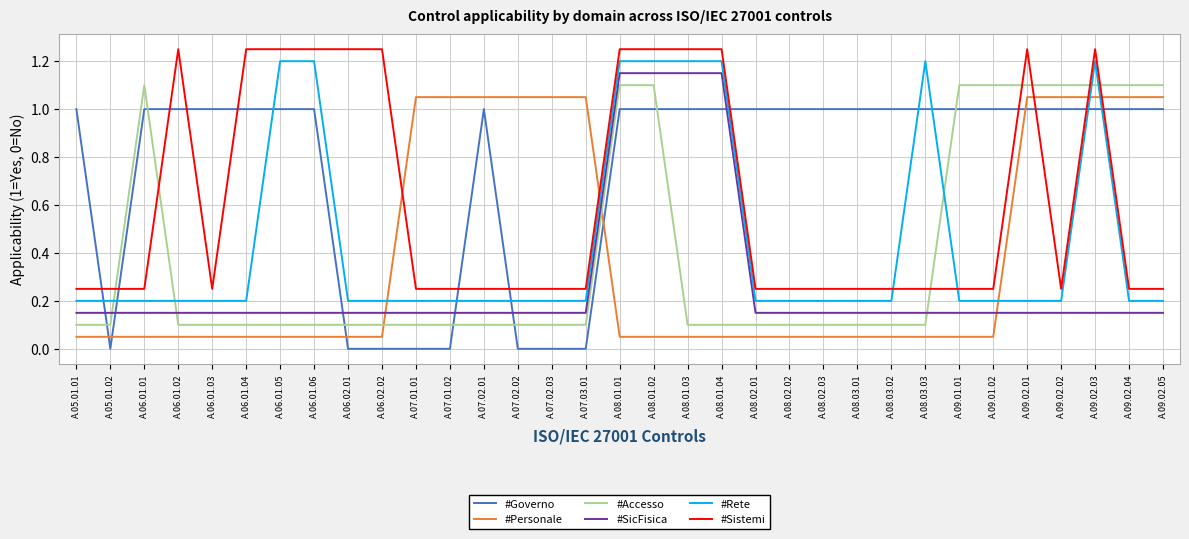

True or false: #SicFisica has a value of 0.1 at A.09.02.02.

True